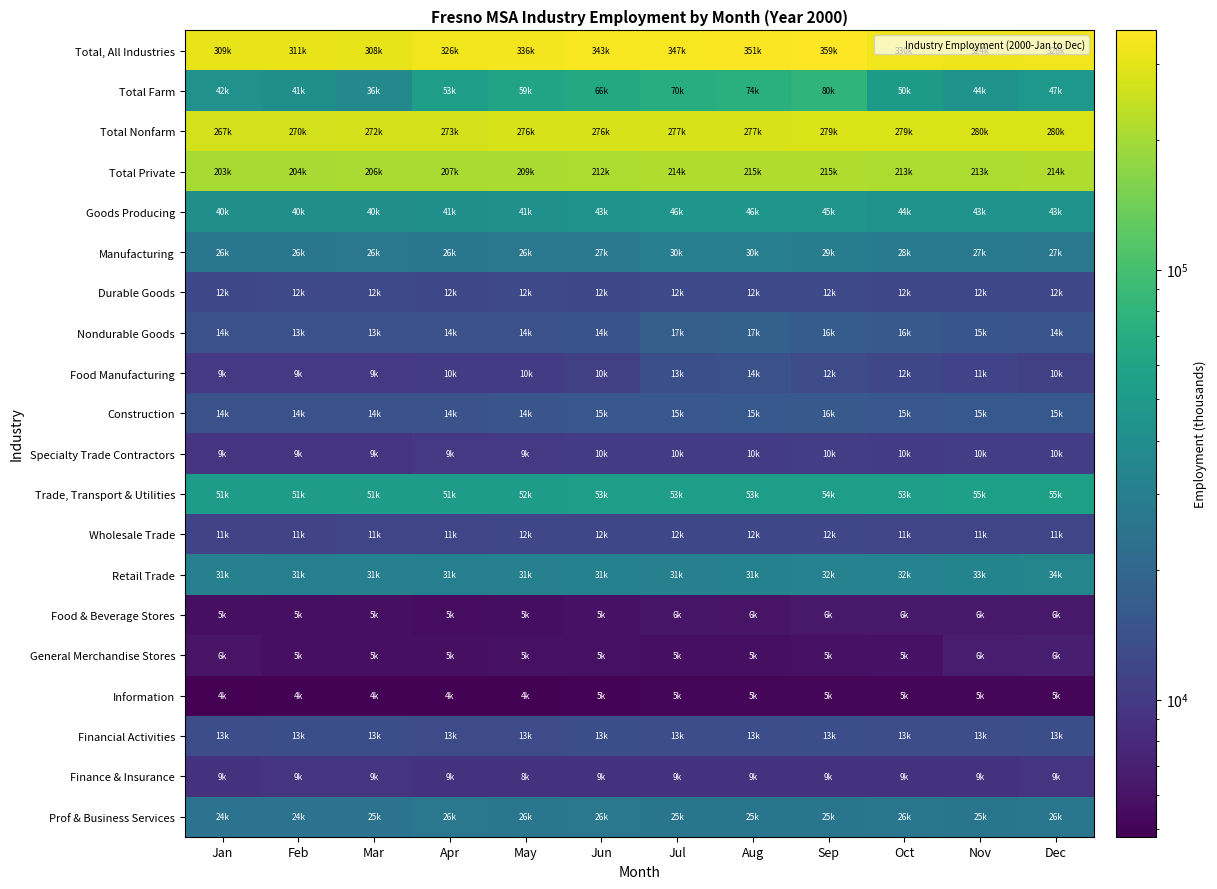

Rank the series at Jan from lowest to highest value.

Information, Food & Beverage Stores, General Merchandise Stores, Finance & Insurance, Specialty Trade Contractors, Food Manufacturing, Wholesale Trade, Durable Goods, Financial Activities, Nondurable Goods, Construction, Prof & Business Services, Manufacturing, Retail Trade, Goods Producing, Total Farm, Trade, Transport & Utilities, Total Private, Total Nonfarm, Total, All Industries